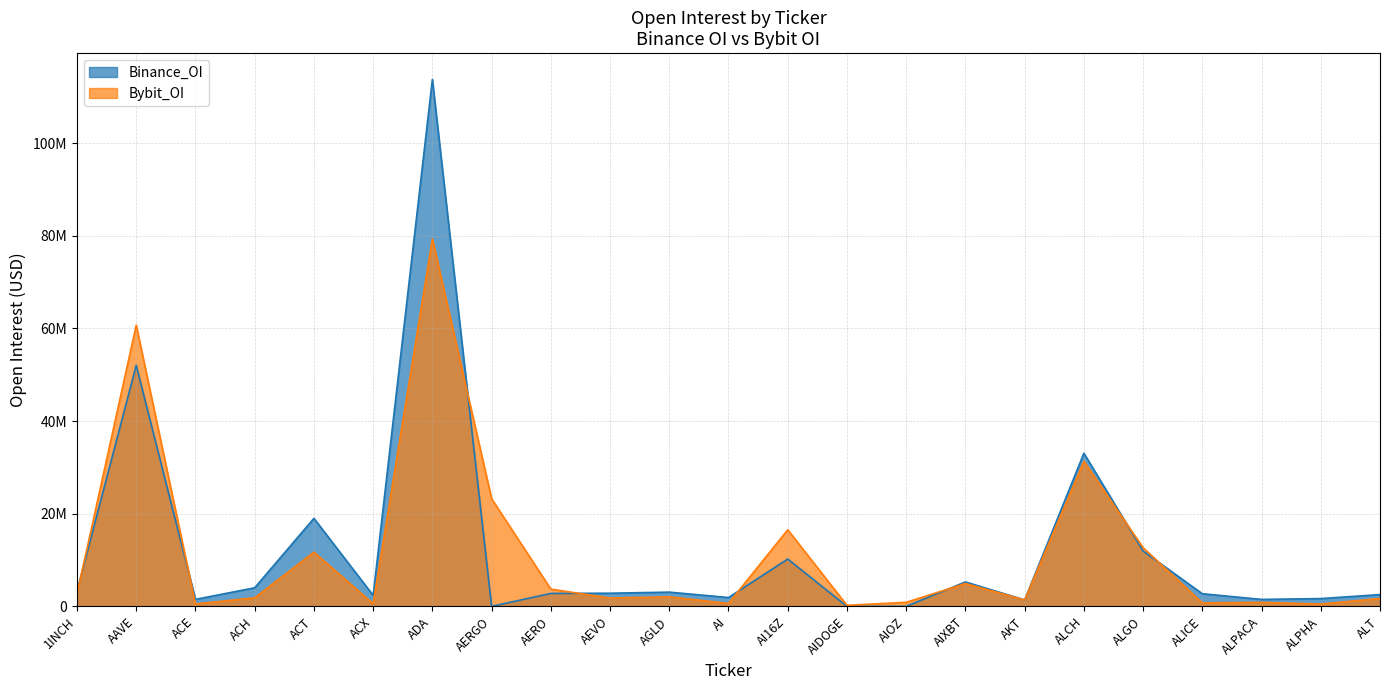

True or false: Bybit_OI has more than 2 points higher than both neighbors.

True